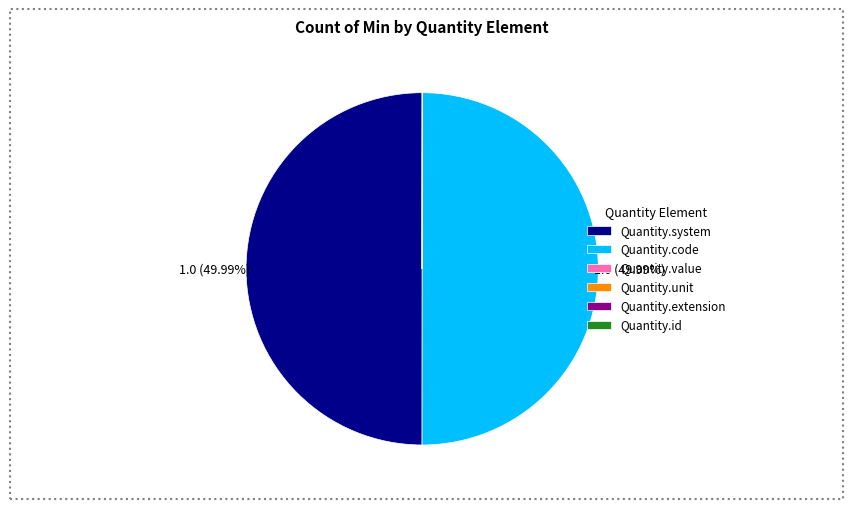

Approximately how many times larger is the value at Quantity.code compared to Quantity.system?

1.0